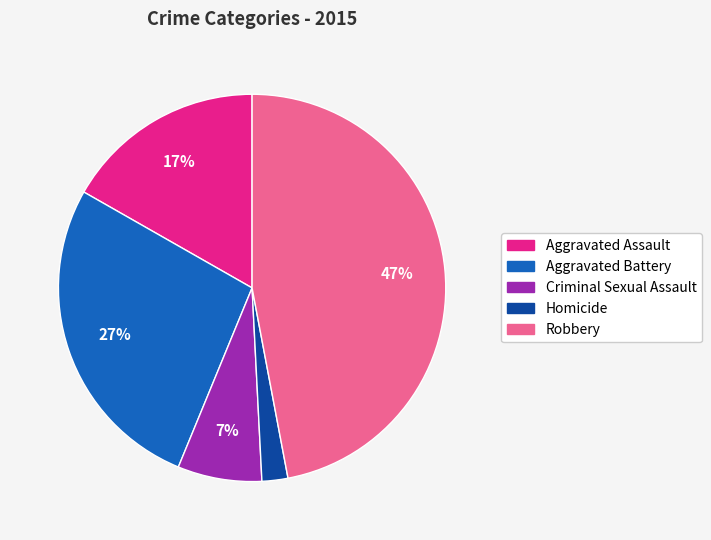

Is the sum of Criminal Sexual Assault and Aggravated Assault greater than half?

No